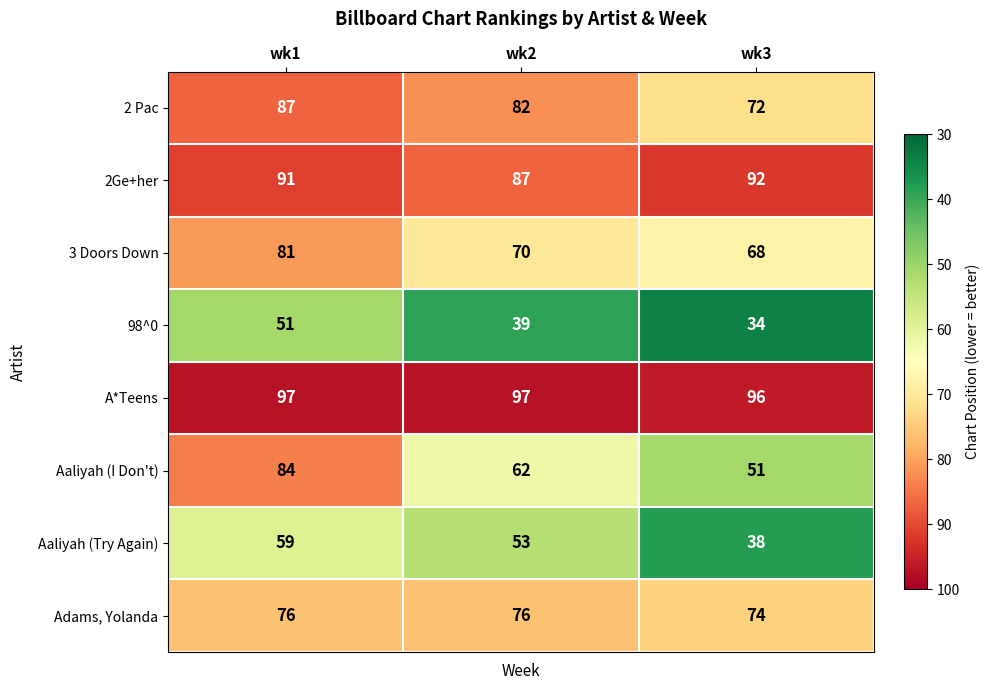

List the series in order of their peak value, highest first.

A*Teens, 2Ge+her, 2 Pac, Aaliyah (I Don't), 3 Doors Down, Adams, Yolanda, Aaliyah (Try Again), 98^0